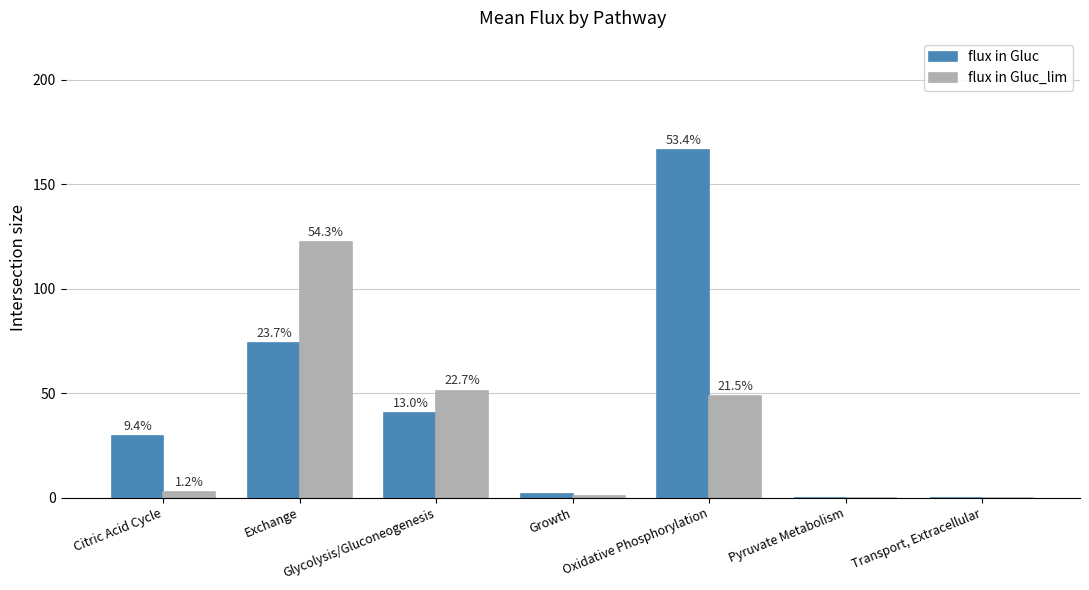

At Oxidative Phosphorylation, list the series in order from largest to smallest.

flux in Gluc, flux in Gluc_lim